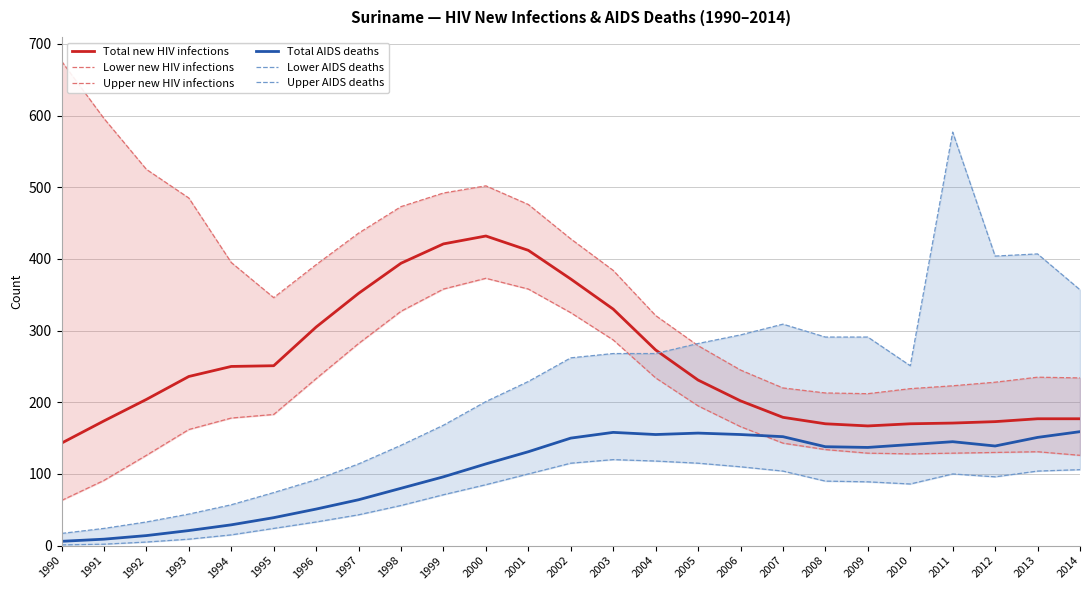

Which series has the largest total across all categories?

Upper new HIV infections